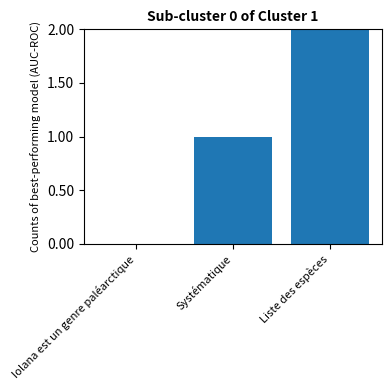

At which label is the value closest to 1?

Systématique